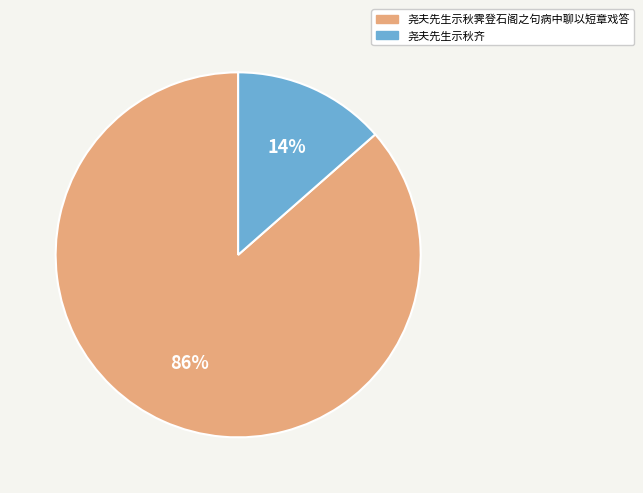

Which category has the biggest portion of the pie?

尧夫先生示秋霁登石阁之句病中聊以短章戏答